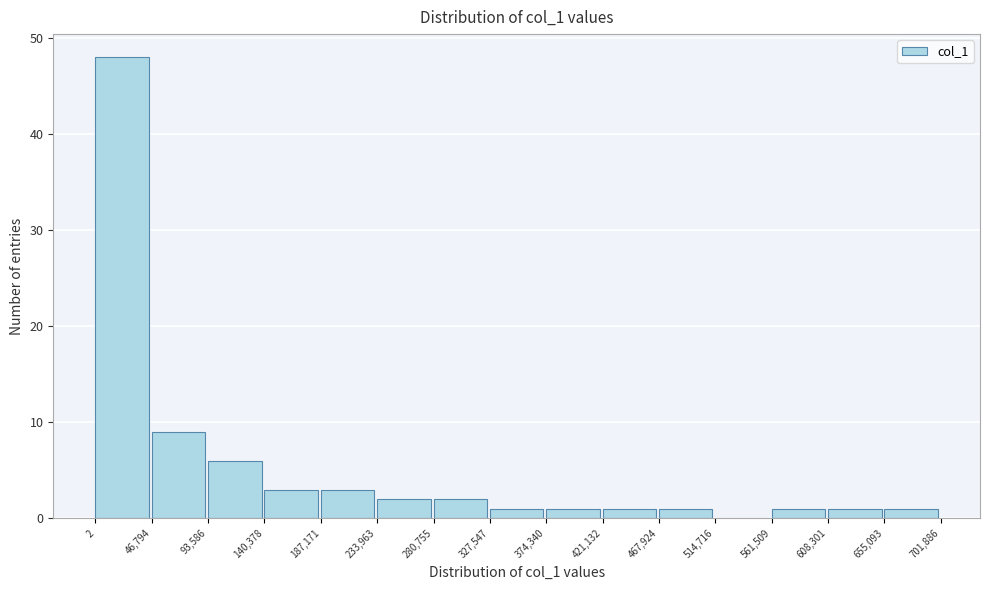

Over which range of the x-axis is the bar tallest?

2 to 46,794